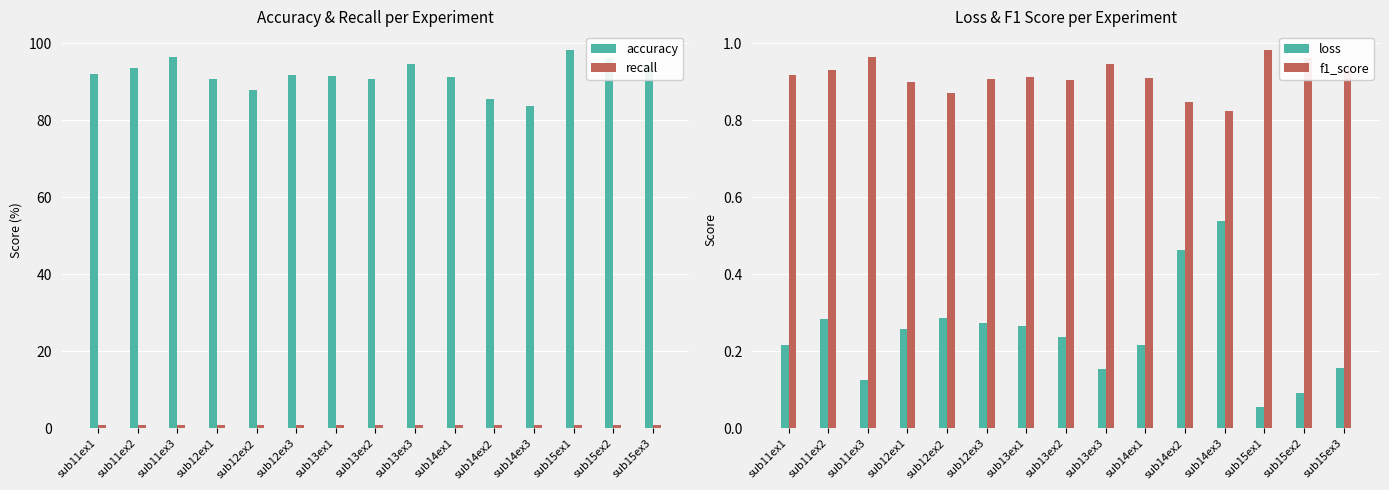

The value of f1_score at sub14ex2 is 0.3. True or false?

False